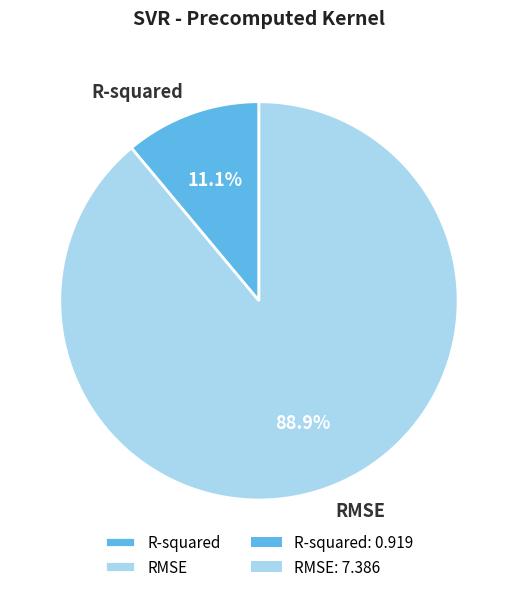

Is the sum of R-squared and RMSE greater than half?

Yes